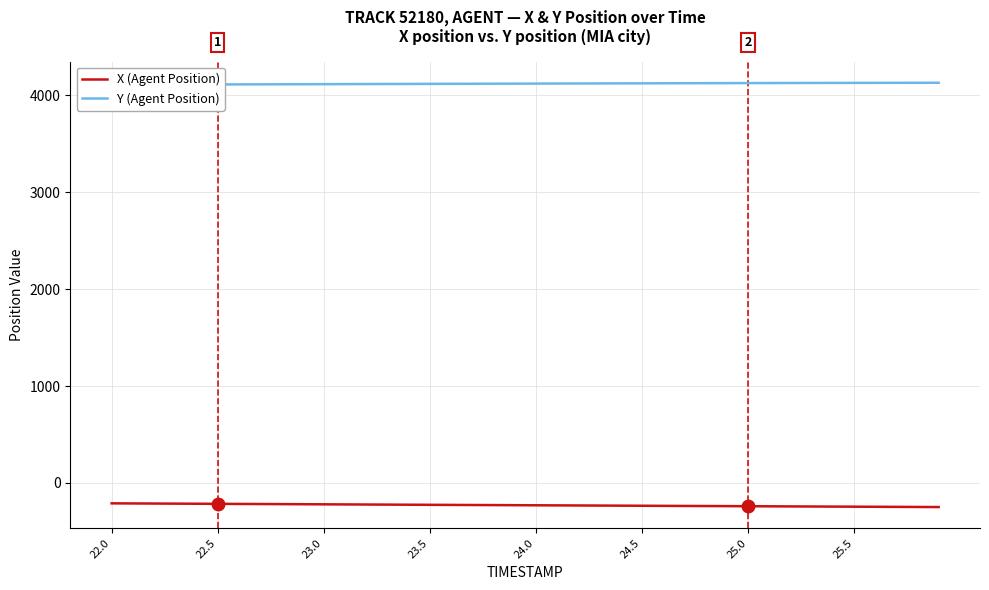

What is the value of the X (Agent Position) point at the 38th from the left?

-246.3